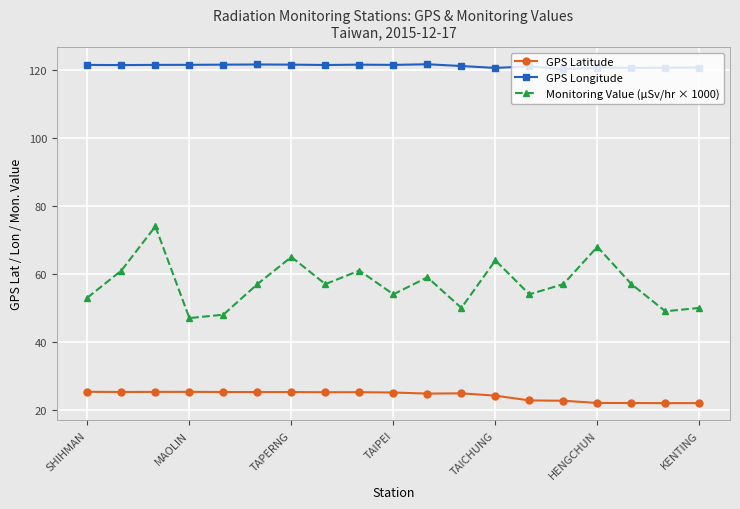

Rank the series by their average value, from lowest to highest.

GPS Latitude, Monitoring Value (μSv/hr × 1000), GPS Longitude